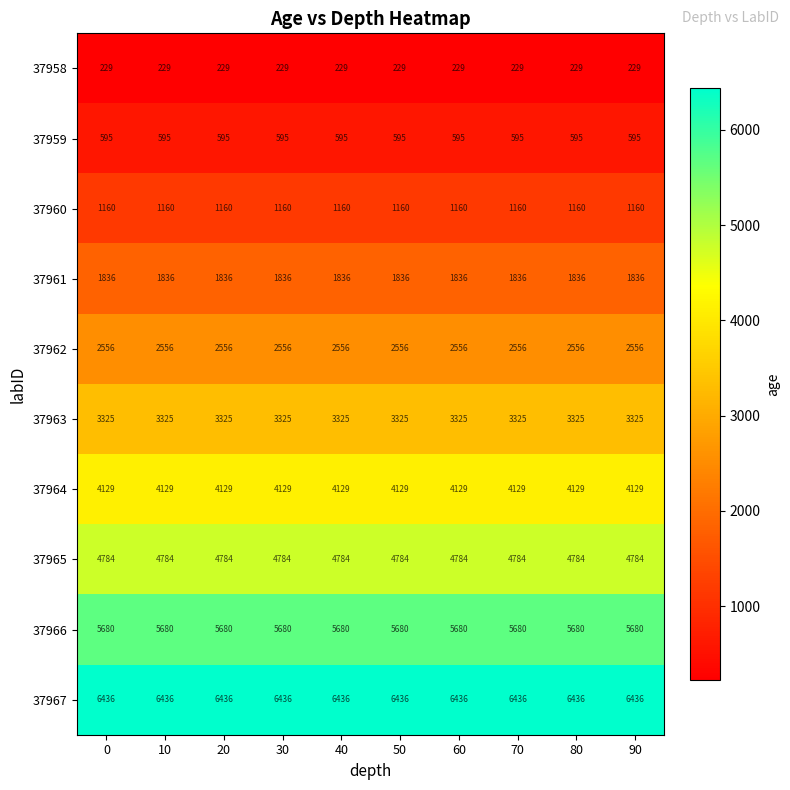

The 37963 series shows 5206 at 80. True or false?

False